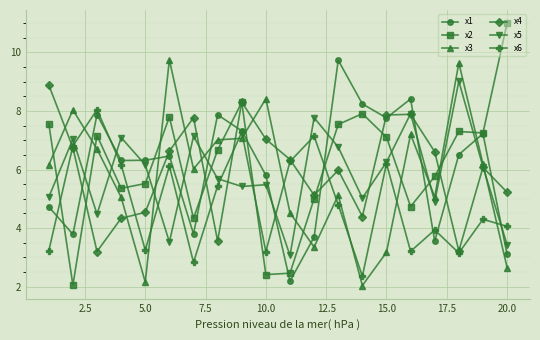

After their last crossing, which series has the higher values: x2 or x3?

x2